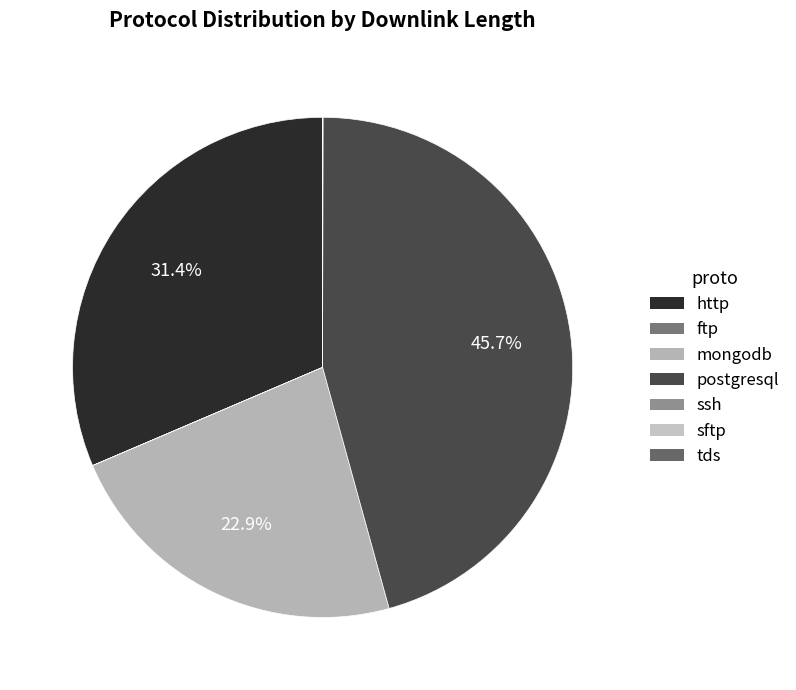

The sftp slice represents 0% of the pie. True or false?

True